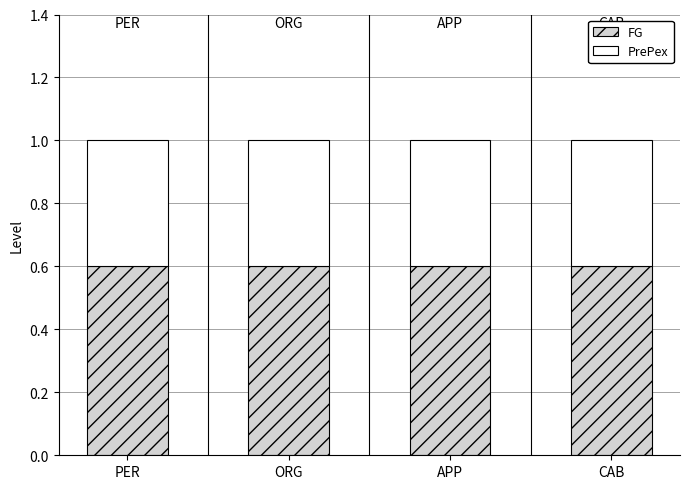

What is the sum of the FG values at CAB and APP?

1.2